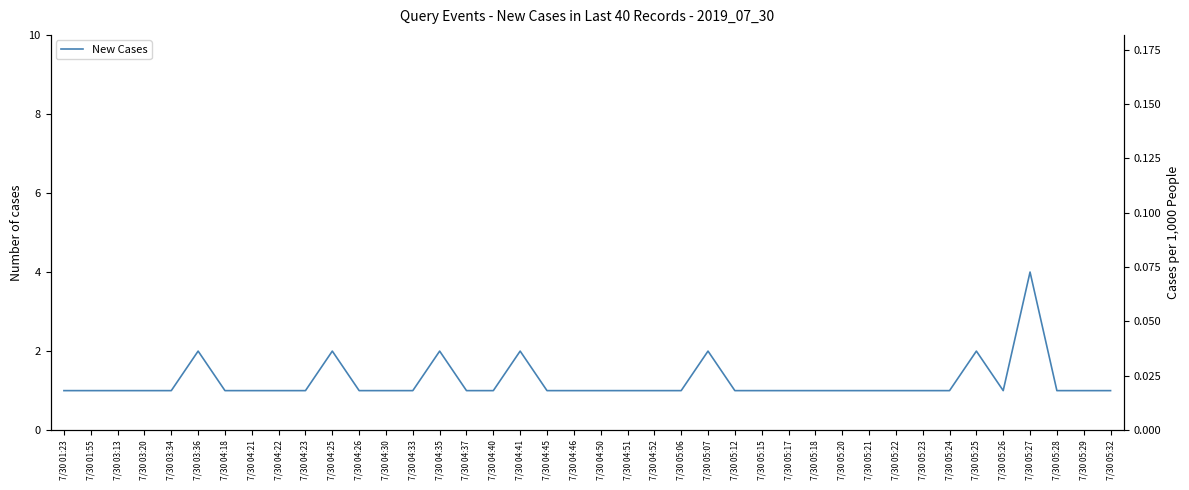

What is the maximum value shown in the chart?

4